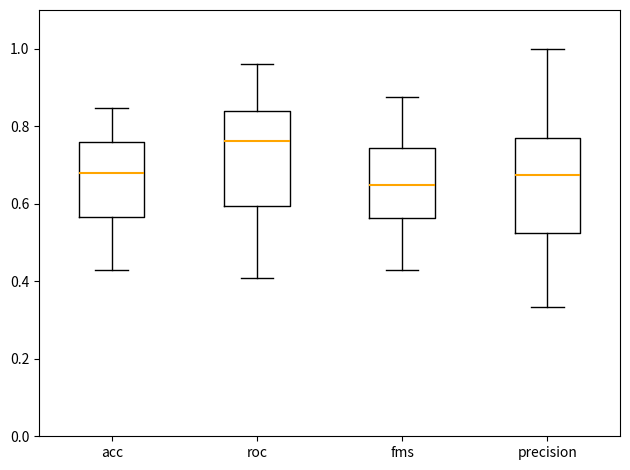

Where does the median line of the box for precision sit on the y-axis? The values are not printed on the chart, so give them approximately, as read against the axis.

0.68